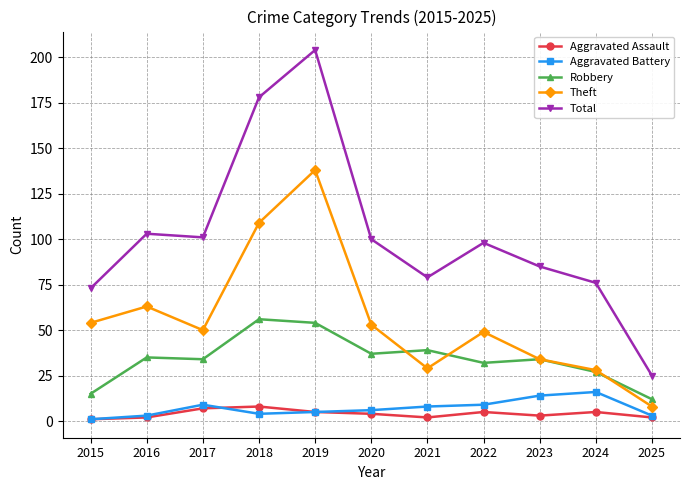

Which series has the largest range (max minus min)?

Total